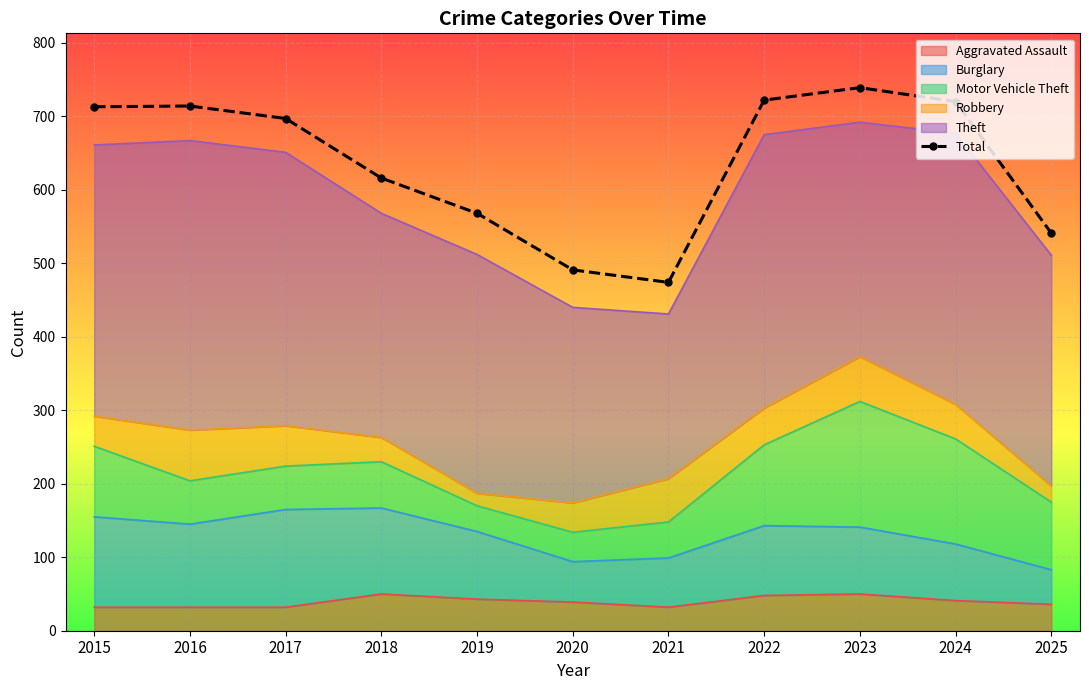

What is the change in value from 2015 to 2022?

+9